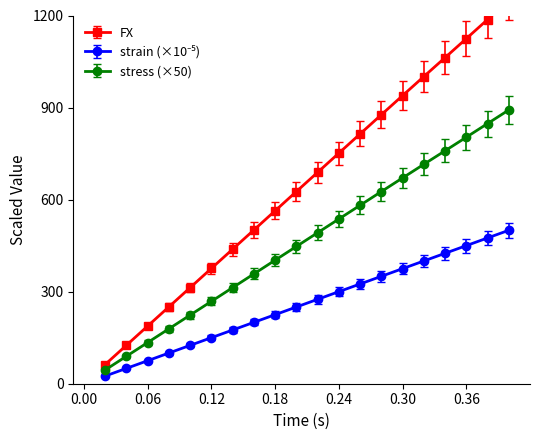

True or false: stress and strain intersect in this chart.

False